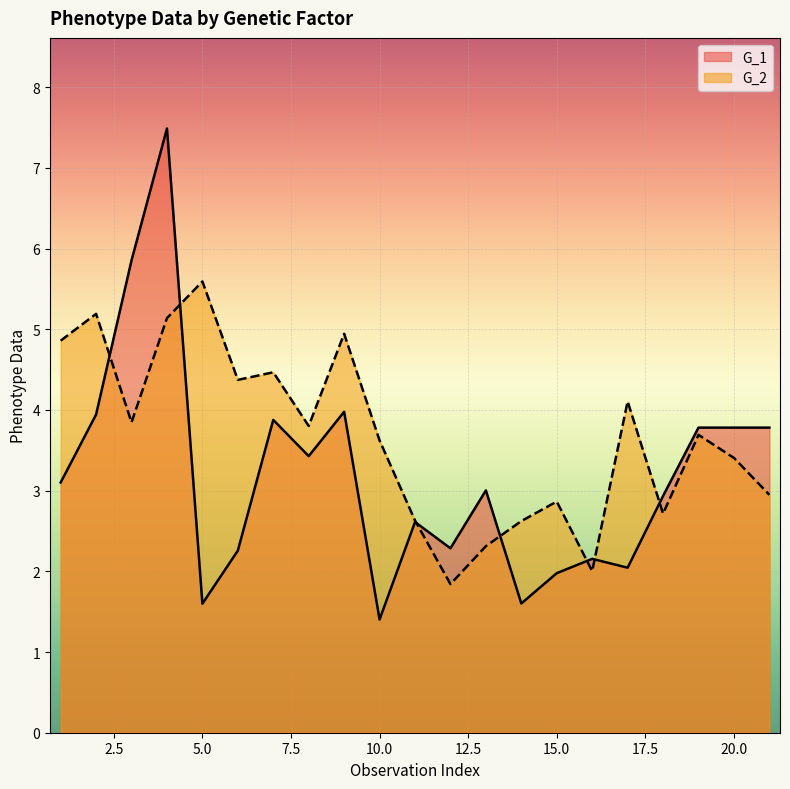

List the series in order of their overall mean, highest first.

G_2, G_1